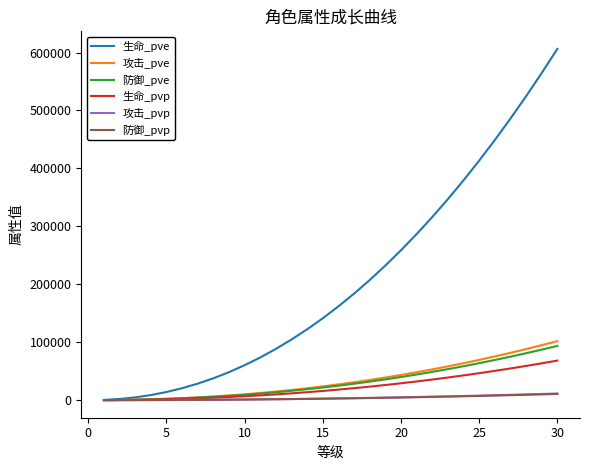

Which series has the widest spread of values?

生命_pve